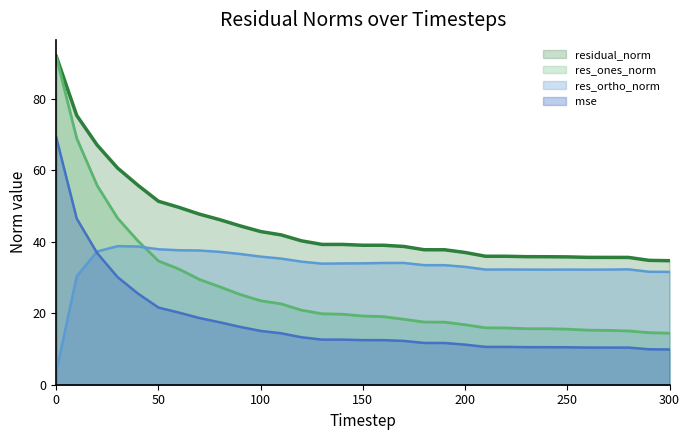

What is the difference between the maximum and minimum values in the res_ortho_norm series?

35.1